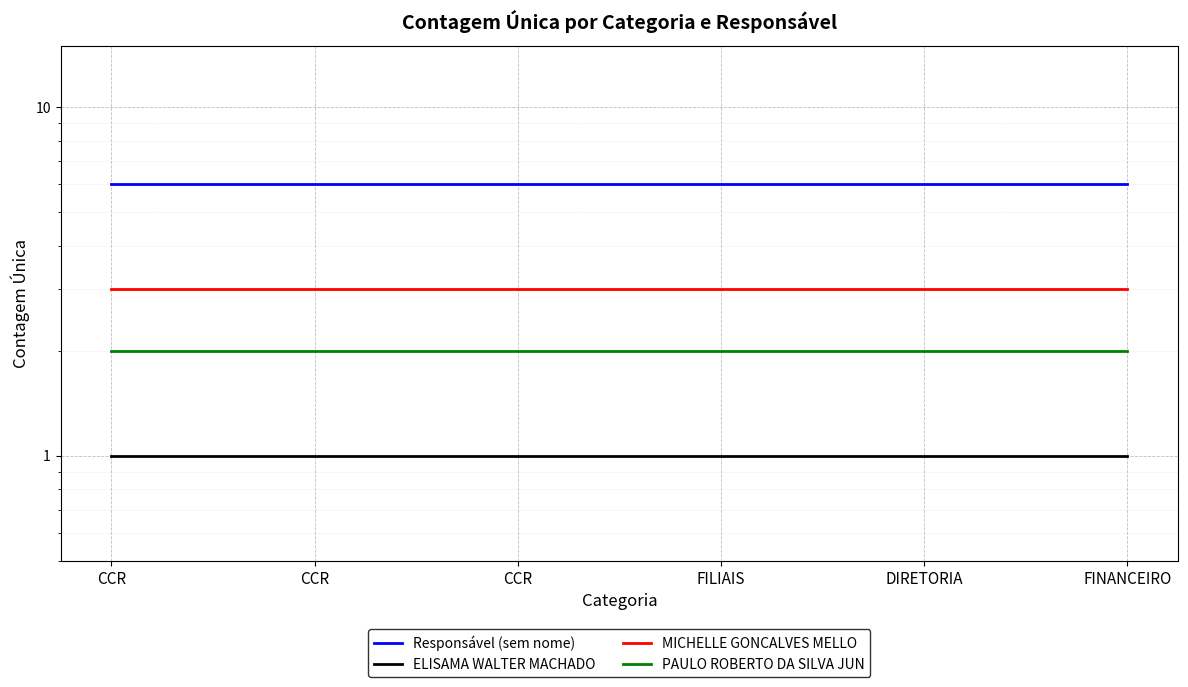

What is the value of the ELISAMA WALTER MACHADO point at the 1st from the left?

1